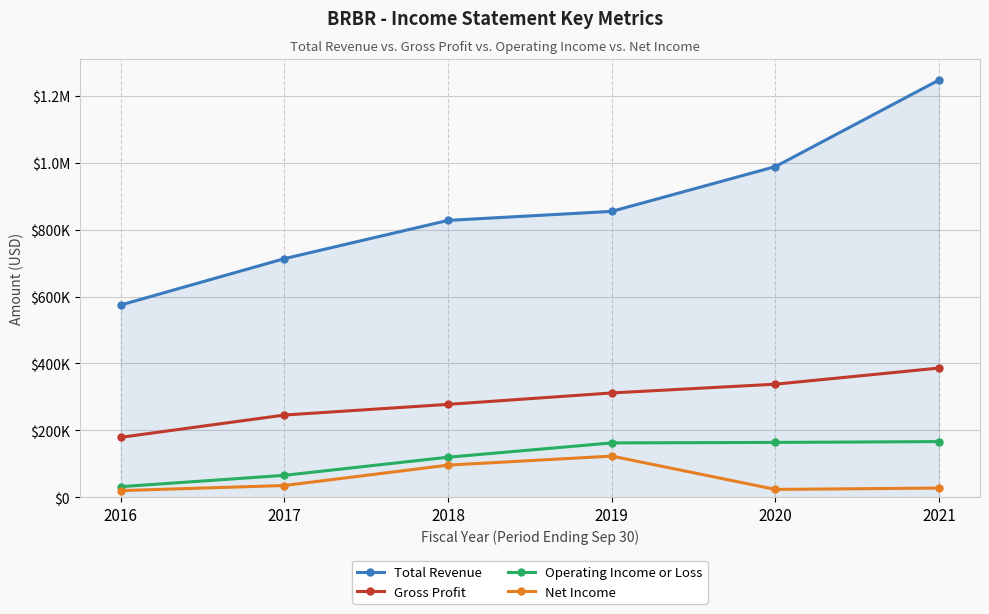

True or false: Net Income and Total Revenue intersect in this chart.

False